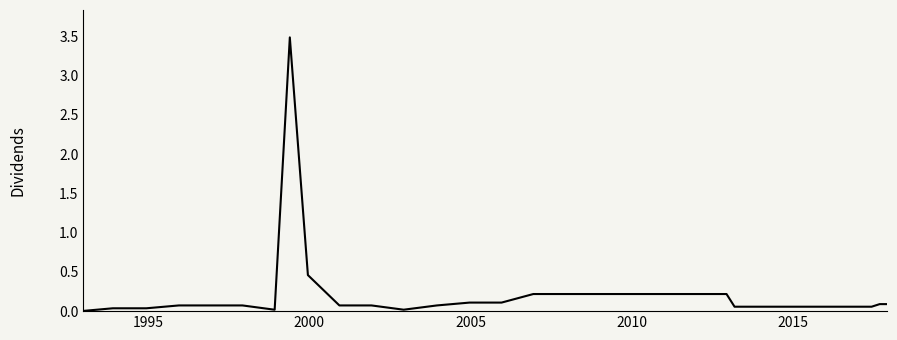

What is the greatest value displayed?

3.5